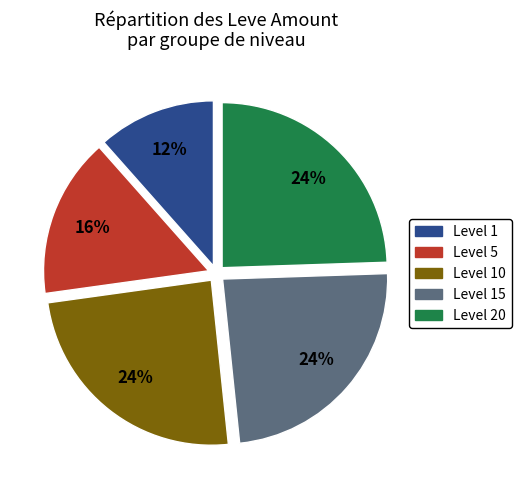

To the nearest percent, what portion does Level 10 represent?

24%